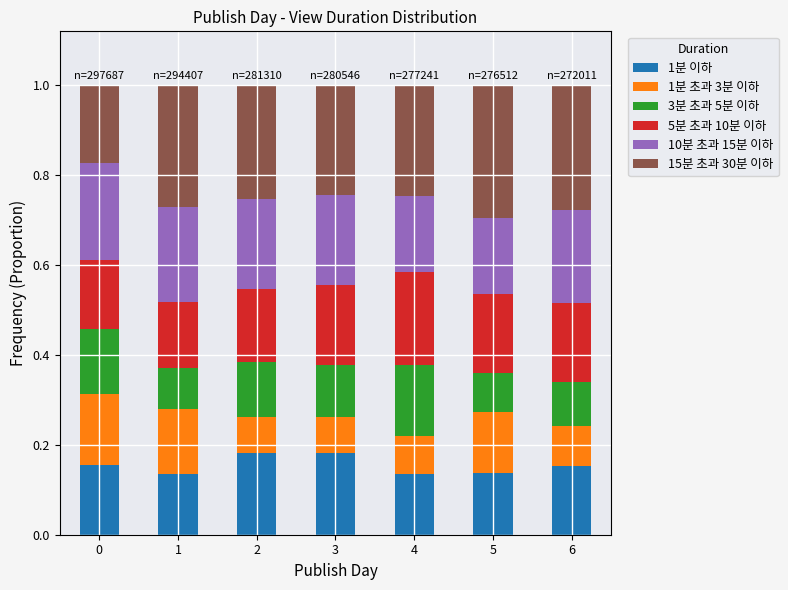

What is the total value across all series at 4?

1.0